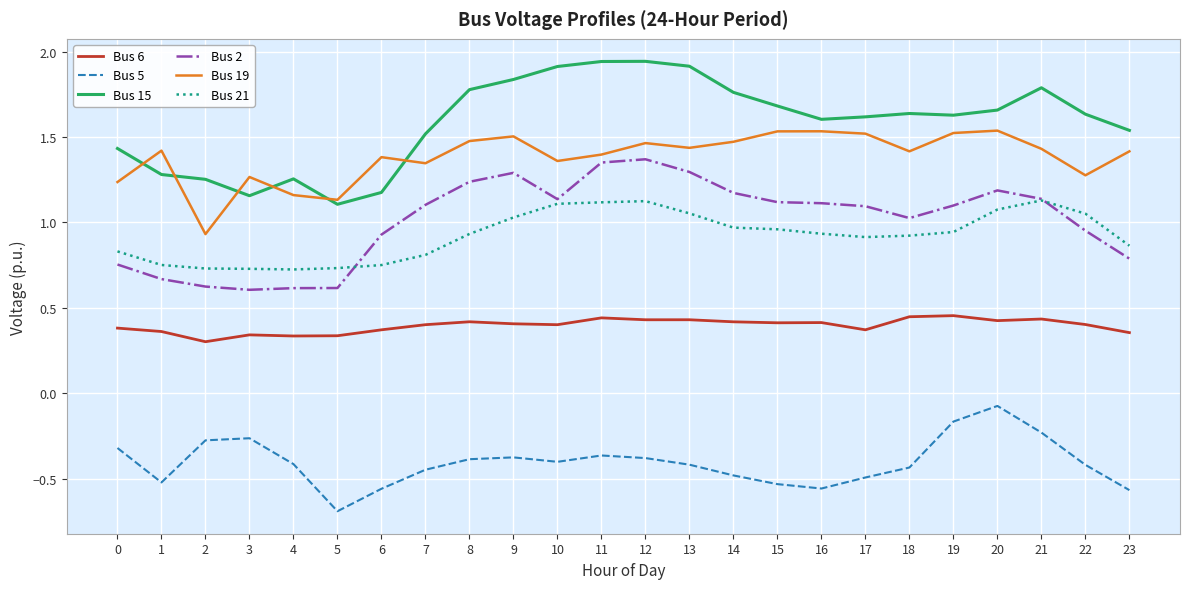

True or false: Bus 19 has a value of 2.1 at 12.

False